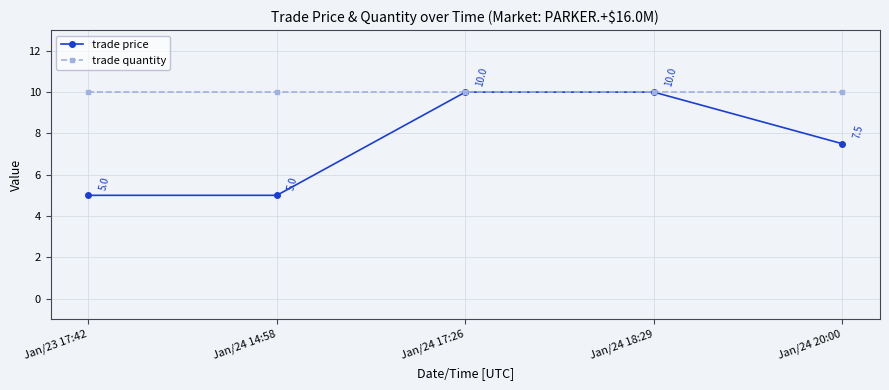

What is the difference between the maximum and minimum values in the trade price series?

5.0